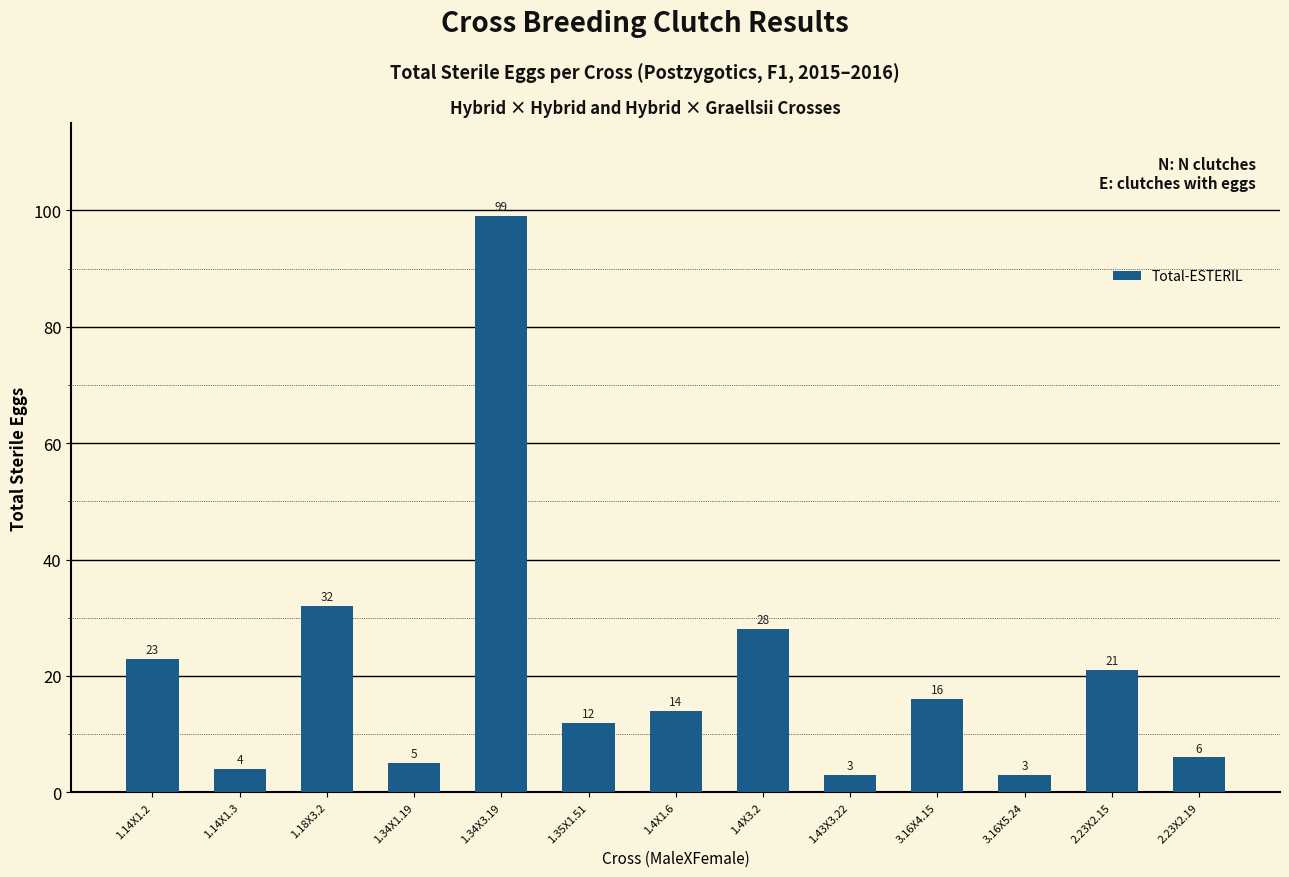

What is the label of the 7th bar from the right?

1.4X1.6